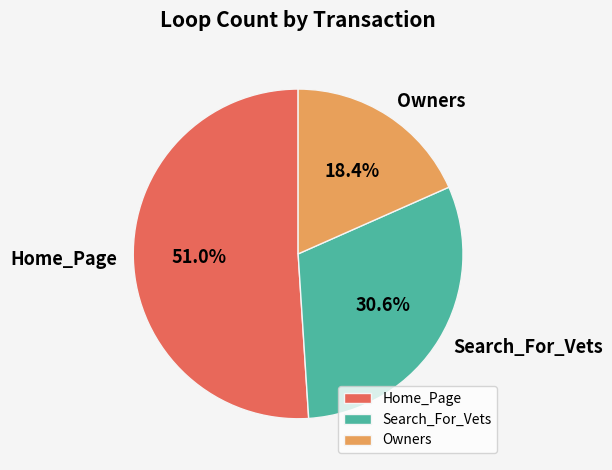

How many segments does this pie chart have?

3